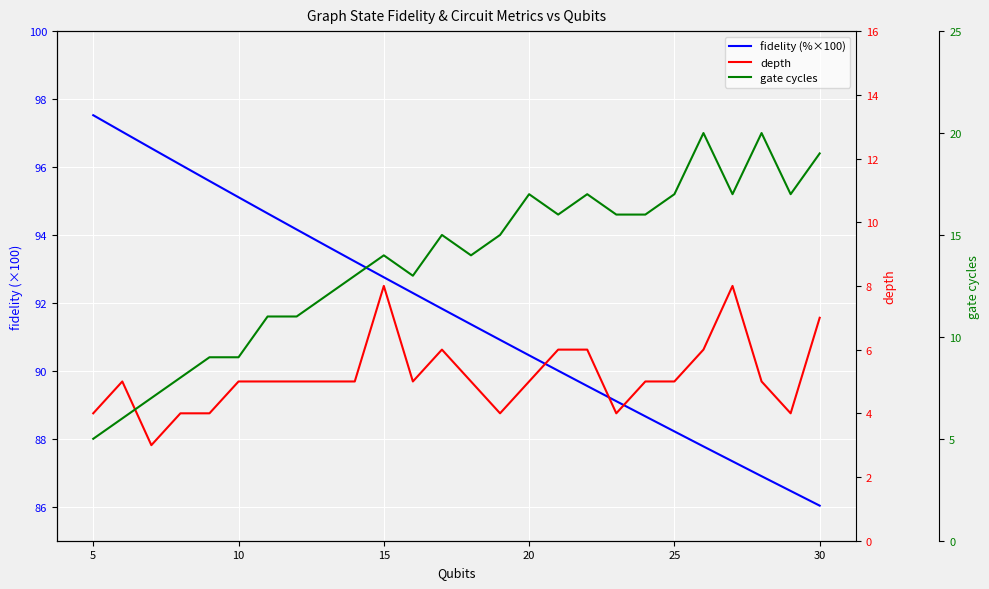

Does the chart display data point markers on the line(s)?

No